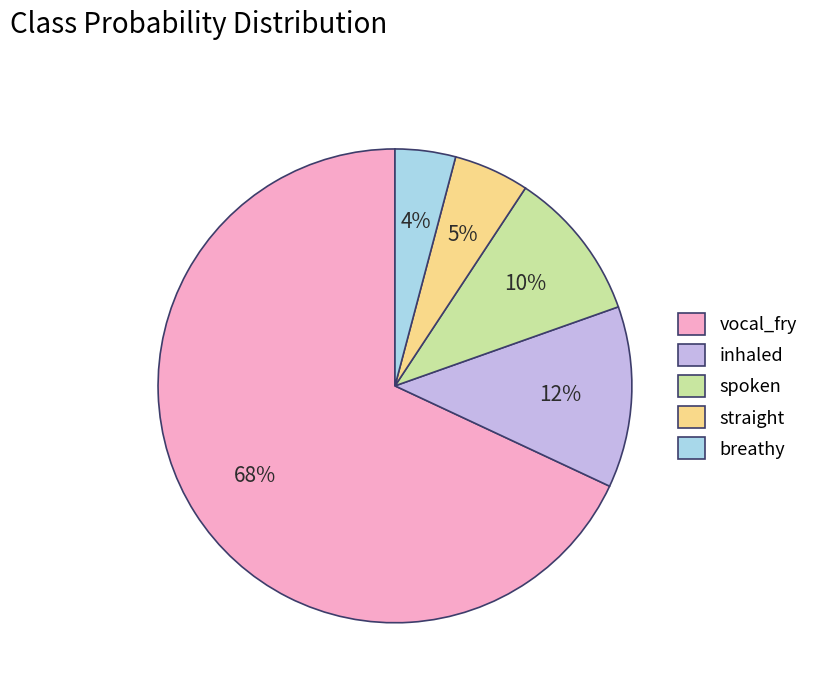

Count the number of slices in the pie.

5